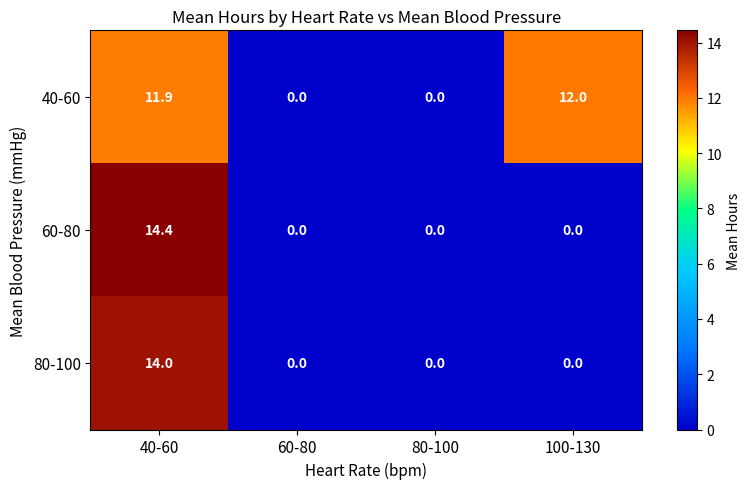

Reading right to left, list all the values displayed in this chart.

40-60: 100-130=12.0	80-100=0.0	60-80=0.0	40-60=11.9
60-80: 100-130=0.0	80-100=0.0	60-80=0.0	40-60=14.4
80-100: 100-130=0.0	80-100=0.0	60-80=0.0	40-60=14.0